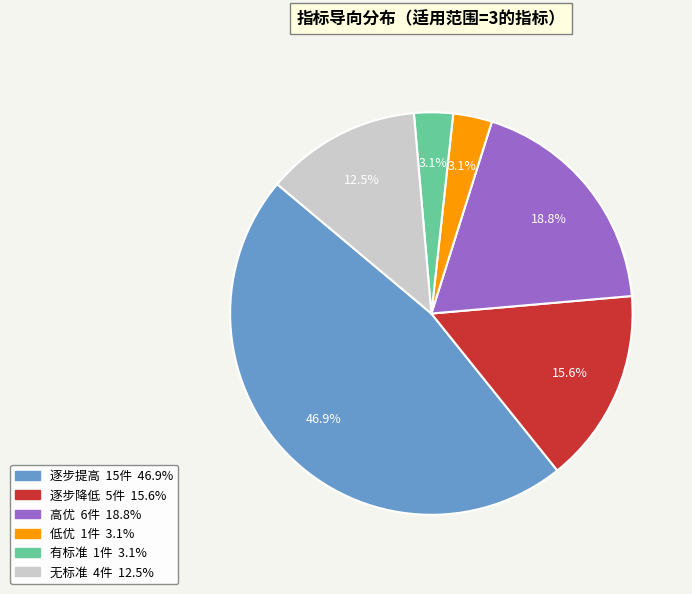

Is there a majority slice in this chart?

No